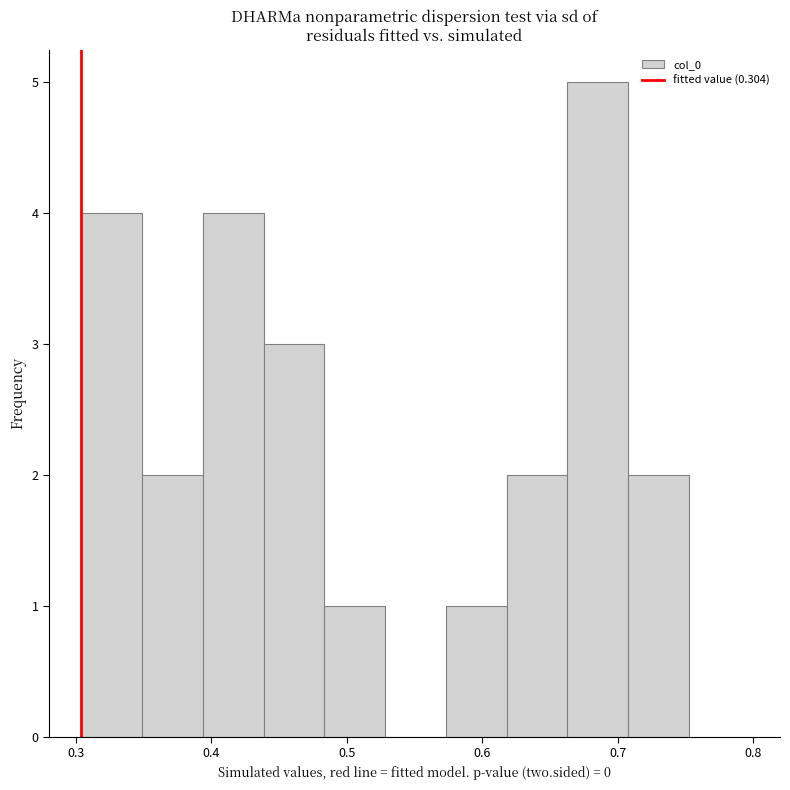

Reading left to right, list every bar in this chart as the range it spans on the x-axis followed by its height. Neither the bar edges nor the heights are printed on the chart, so give them approximately, as read against the axes.

0.30 to 0.35: 4
0.35 to 0.39: 2
0.39 to 0.44: 4
0.44 to 0.48: 3
0.48 to 0.53: 1
0.53 to 0.57: 0
0.57 to 0.62: 1
0.62 to 0.66: 2
0.66 to 0.71: 5
0.71 to 0.75: 2